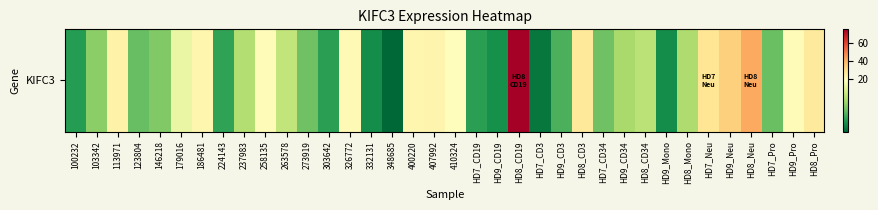

Between 303642 and 407992, which is larger?

407992